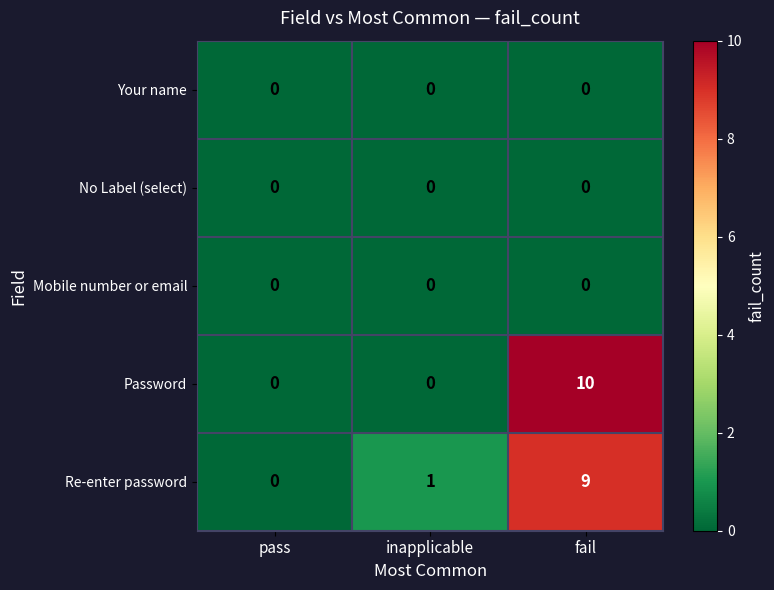

List the labels in order of Re-enter password value, largest first.

fail, inapplicable, pass